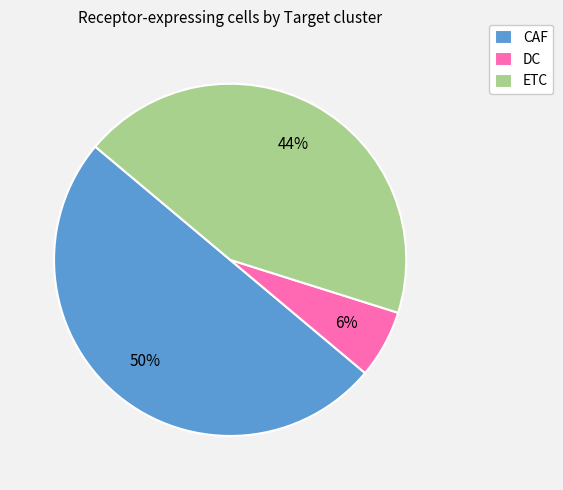

Does DC account for over 50% of the chart?

No